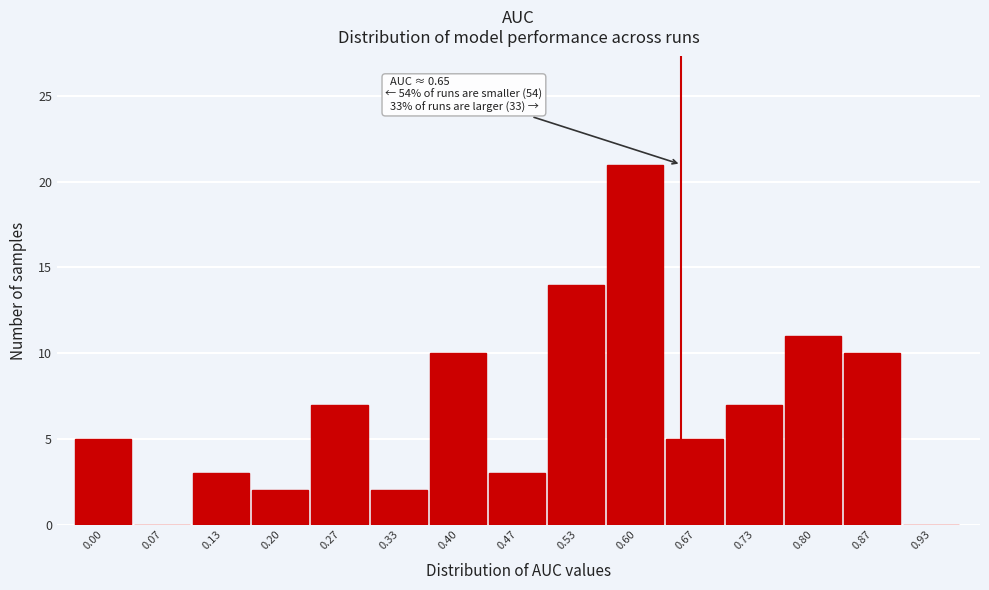

Reading left to right, list all the values displayed in this chart.

0.00=5	0.07=0	0.13=3	0.20=2	0.27=7	0.33=2	0.40=10	0.47=3	0.53=14	0.60=21	0.67=5	0.73=7	0.80=11	0.87=10	0.93=0